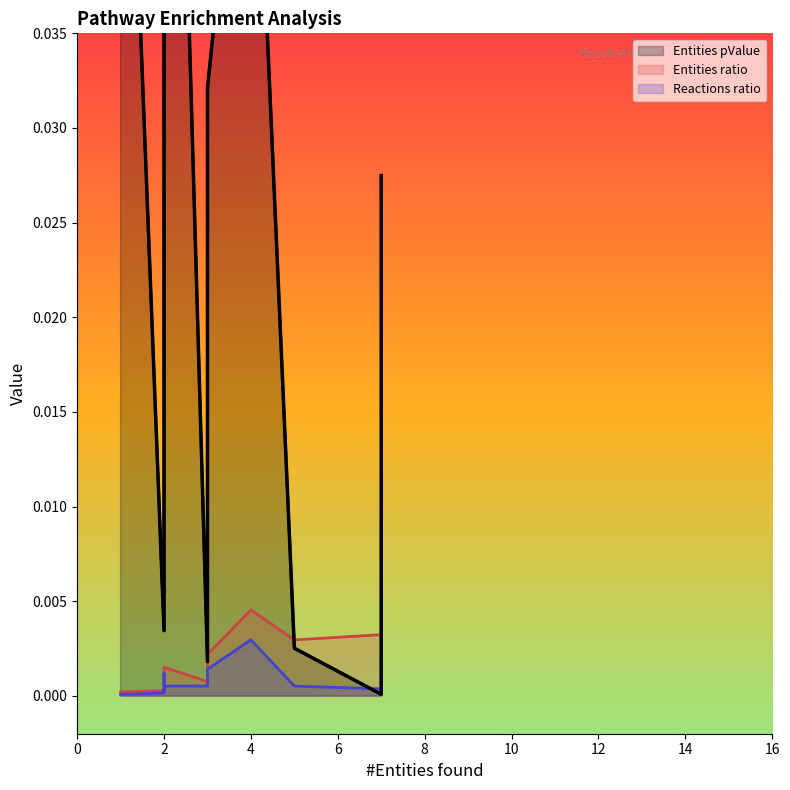

Reading left to right, extract all data points from this chart.

Entities pValue: 0.0	0.0	0.0	0.0	0.0	0.0	0.0	0.0	0.0	0.0	0.0	0.1	0.1	0.1	0.1
Entities ratio: 0.0	0.0	0.0	0.0	0.0	0.0	0.0	0.0	0.0	0.0	0.0	0.0	0.0	0.0	0.0
Reactions ratio: 0.0	0.0	0.0	0.0	0.0	0.0	0.0	0.0	0.0	0.0	0.0	0.0	0.0	0.0	0.0